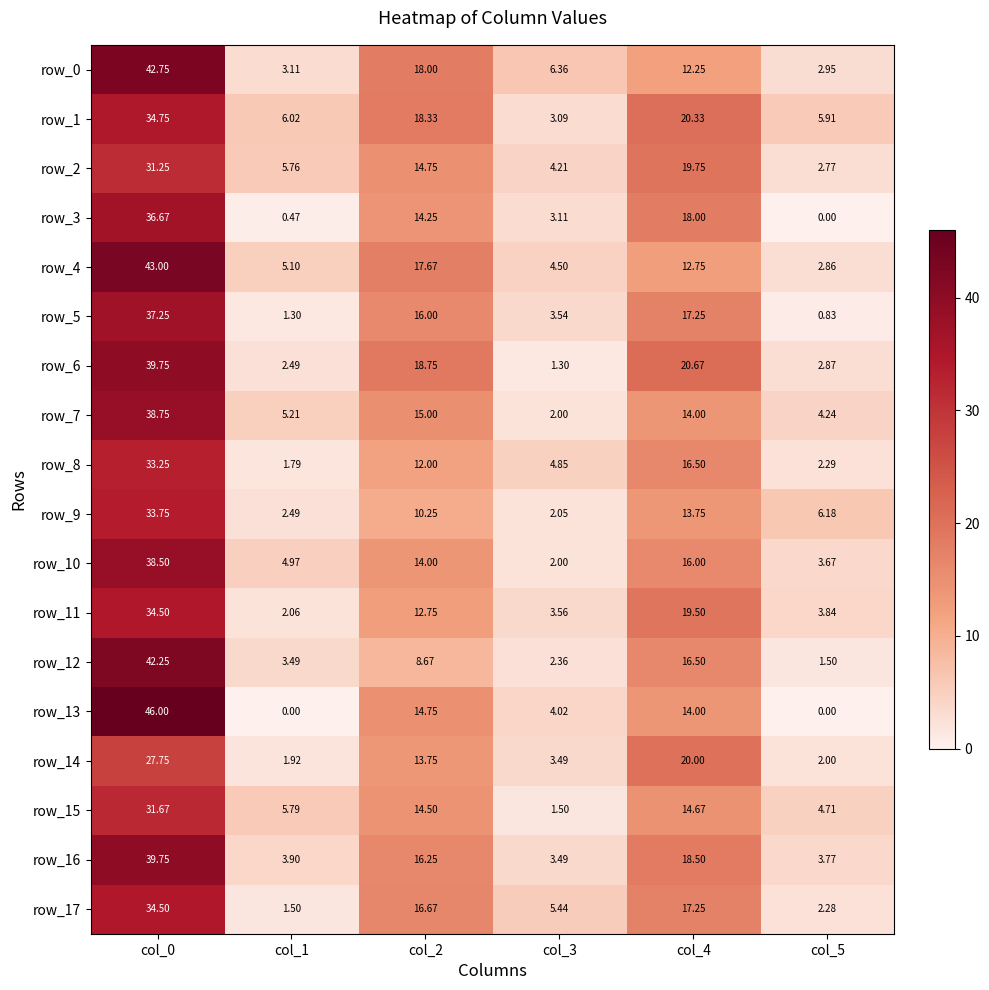

At which category is the sum across all series the highest?

col_0